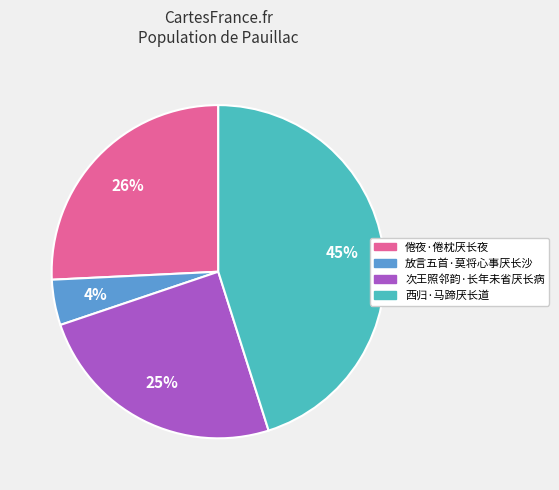

To the nearest percent, what is the difference between the largest and smallest slice percentages?

41%